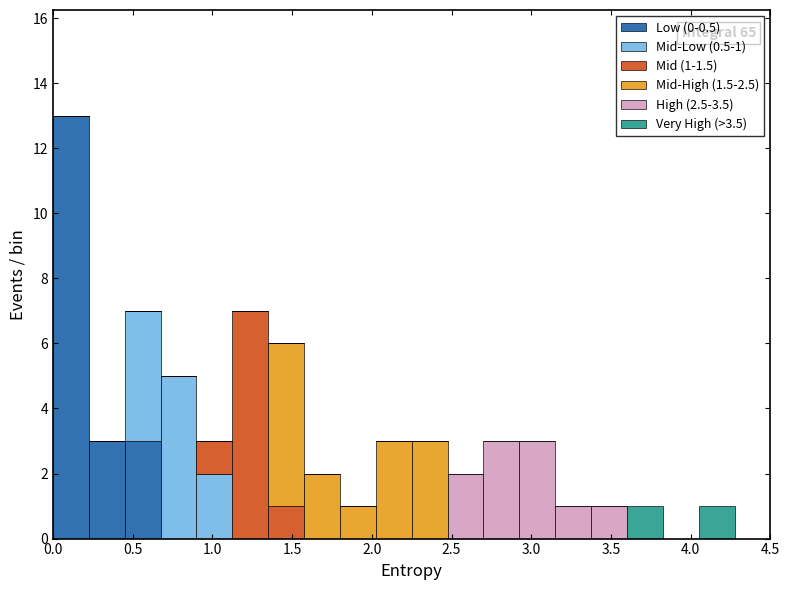

Which range on the x-axis has the tallest stacked bar (by total height)?

0.000 to 0.225